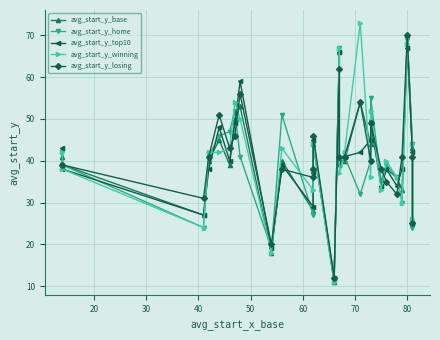

Is this an area chart (filled region under the line)?

No